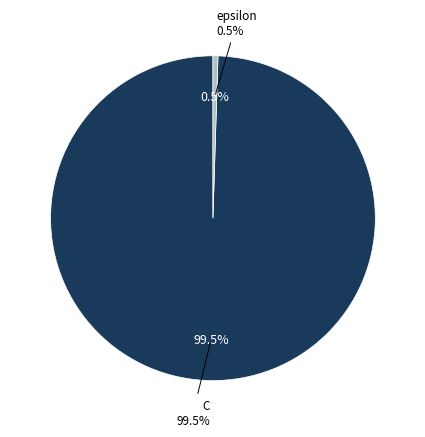

What is the change in value from C to epsilon?

-995